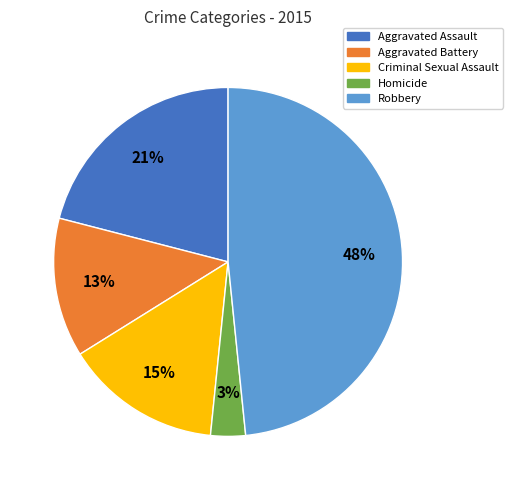

To the nearest percent, what is the combined percentage of Aggravated Battery and Robbery?

61%